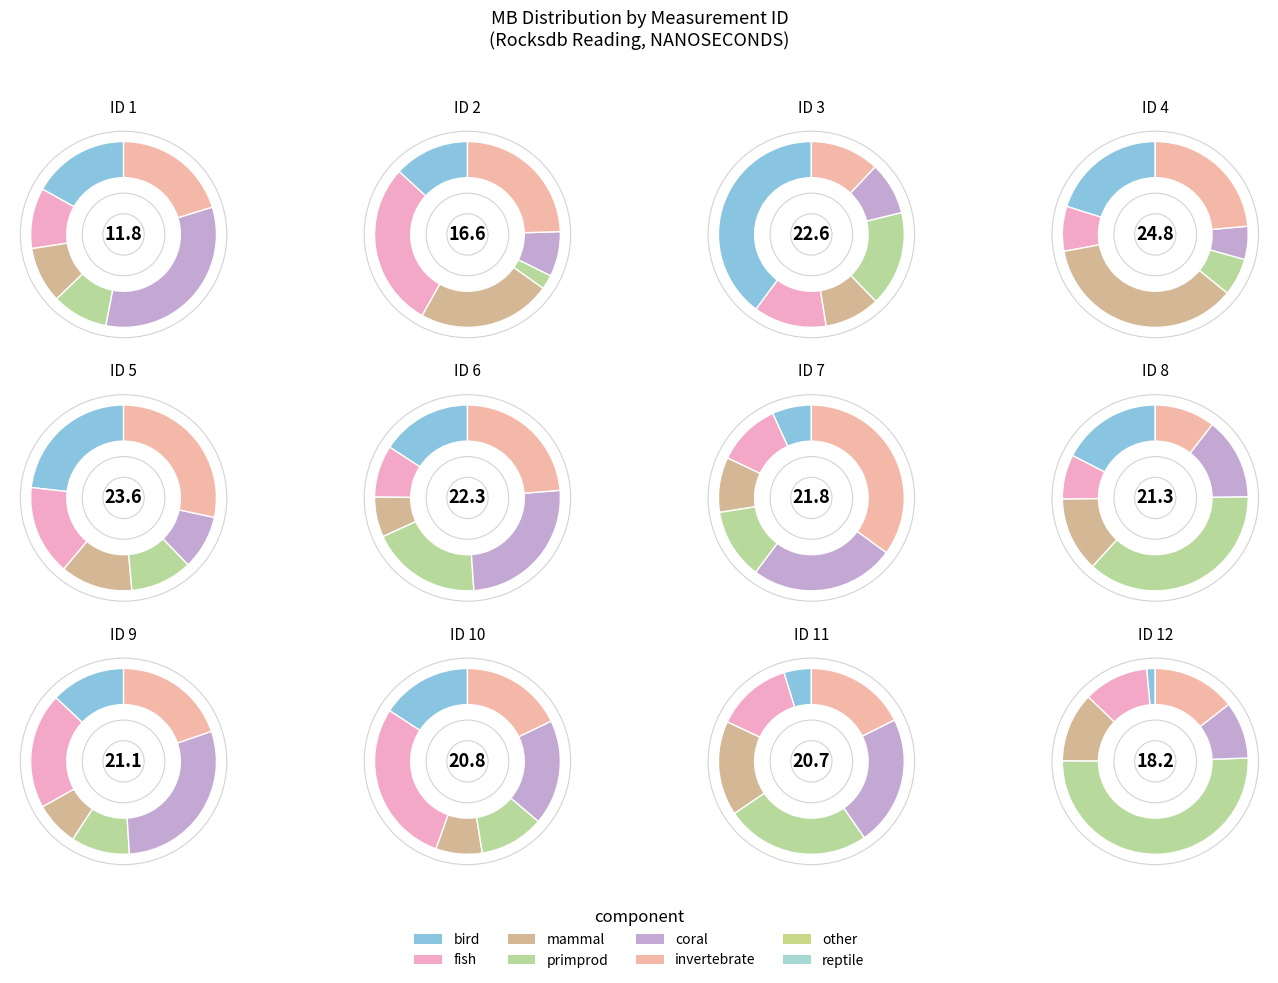

Count the number of slices in the pie.

12